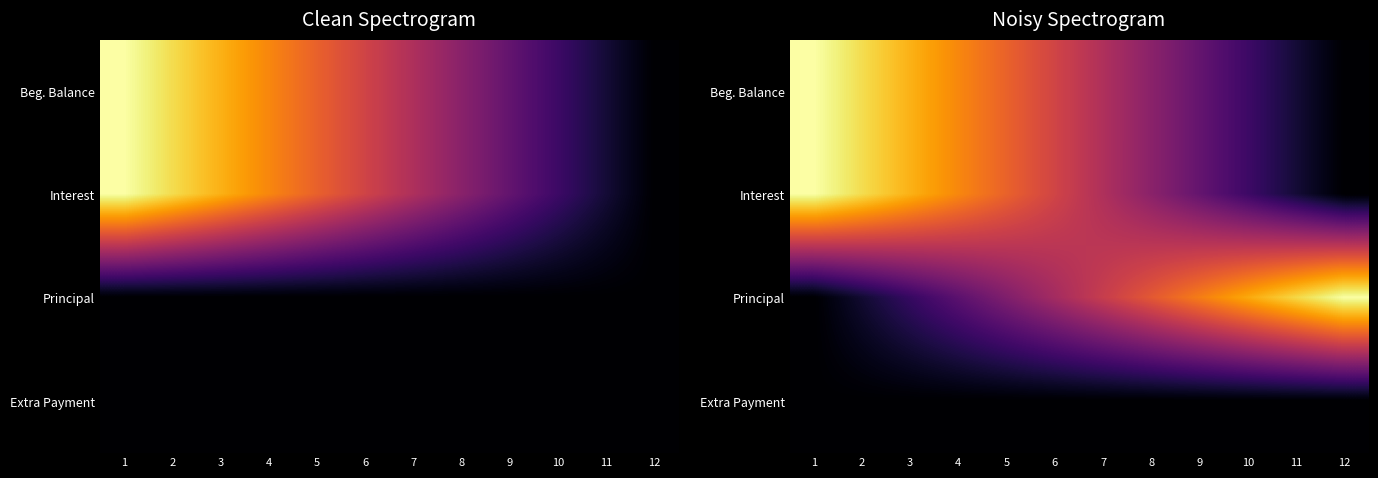

What is the greatest value displayed?

1.0